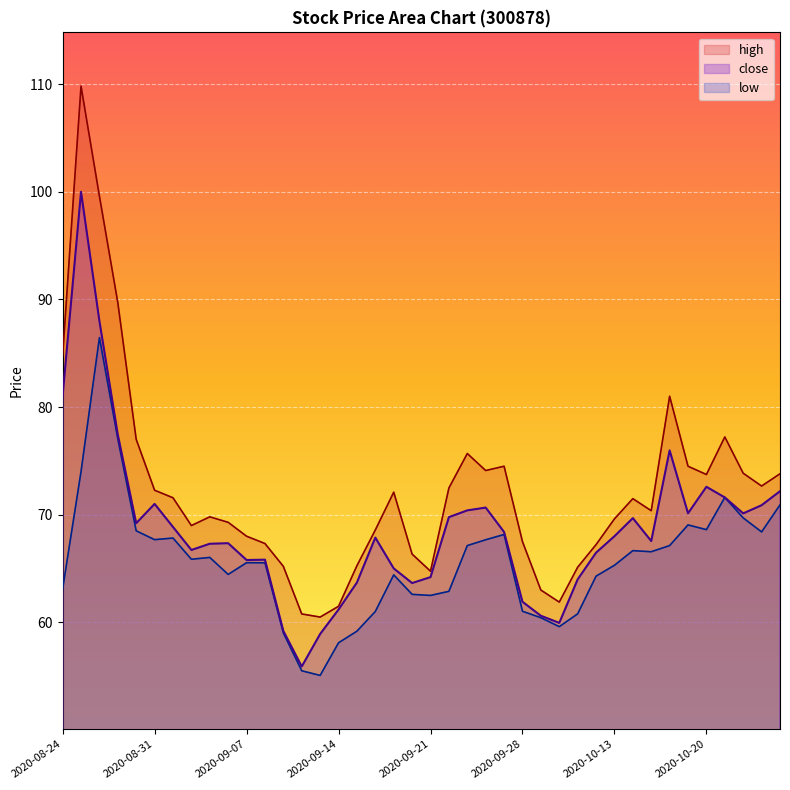

Count the number of data series in this chart.

3